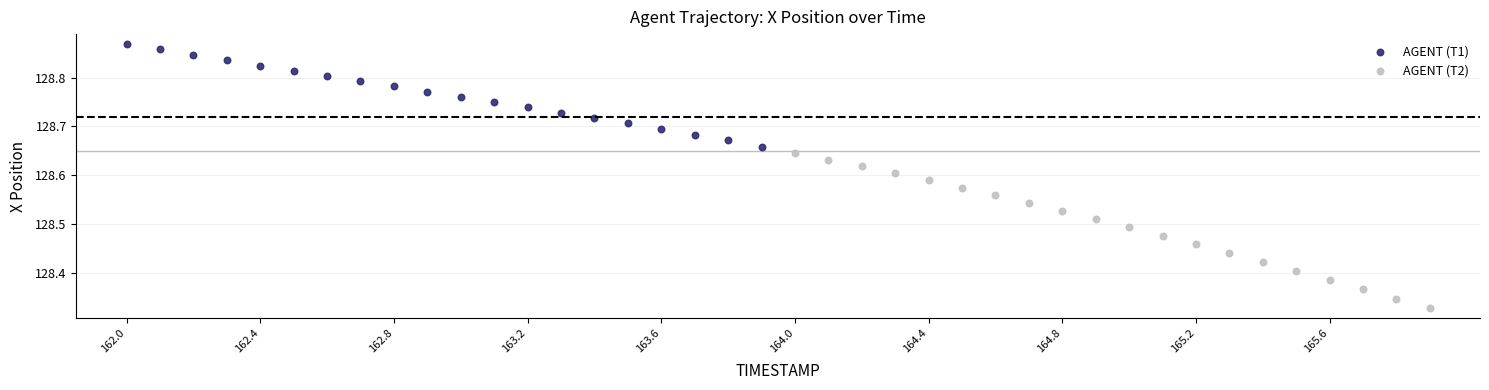

Which series contains the lowest Y value?

AGENT (T2)